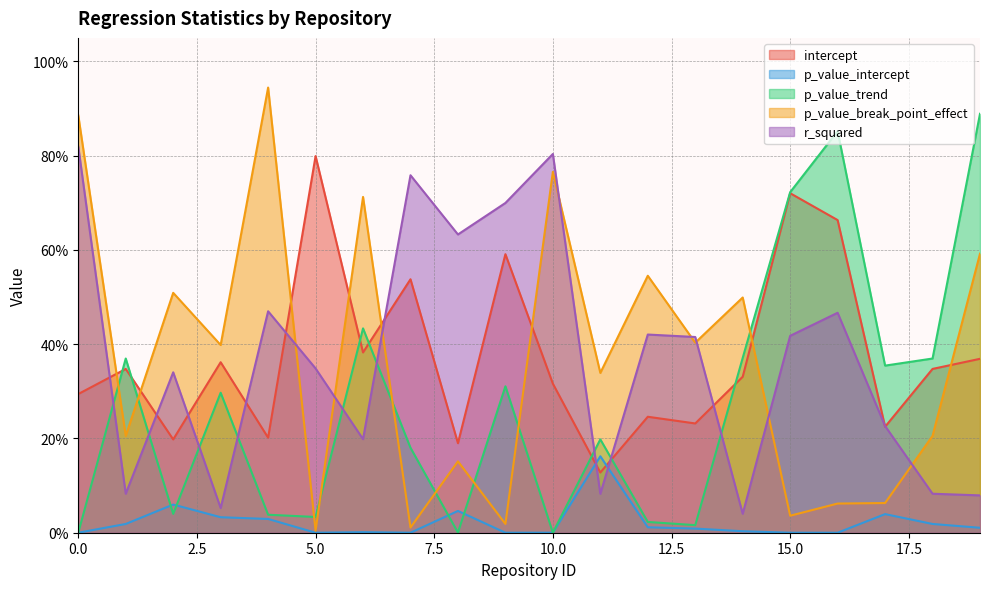

What is the total value across all series at 18?

1.0